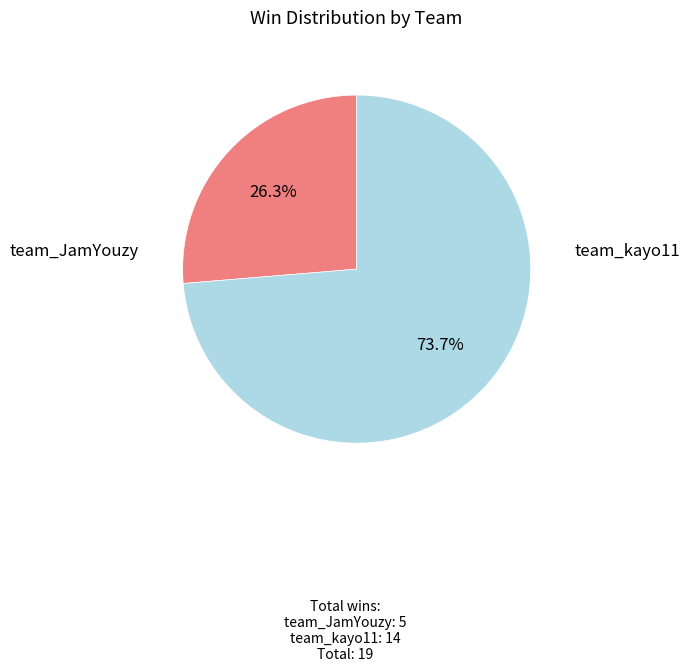

Is the sum of team_kayo11 and team_JamYouzy greater than half?

Yes